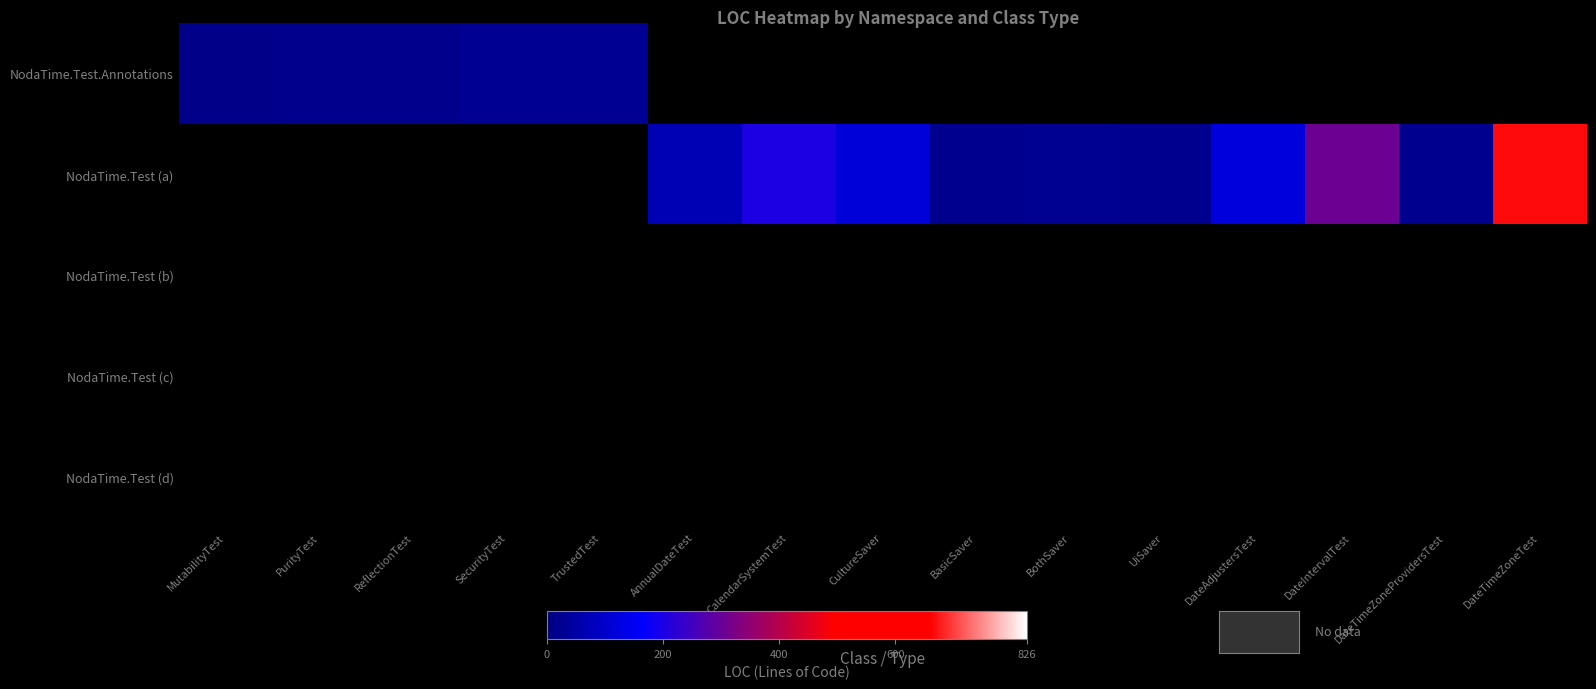

What is the smallest value displayed?

15.0